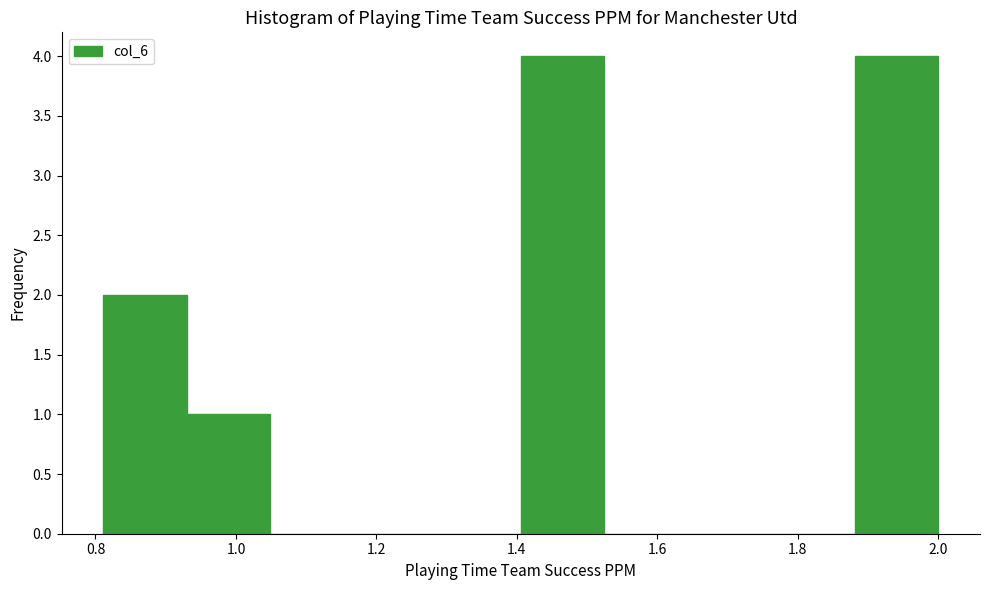

Reading left to right, transcribe this chart: for each bar, give the range it covers on the x-axis and its height. Neither the bar edges nor the heights are printed on the chart, so give them approximately, as read against the axes.

0.82 to 0.94: 2
0.94 to 1.04: 1
1.04 to 1.16: 0
1.16 to 1.28: 0
1.28 to 1.40: 0
1.40 to 1.52: 4
1.52 to 1.64: 0
1.64 to 1.76: 0
1.76 to 1.88: 0
1.88 to 2.00: 4